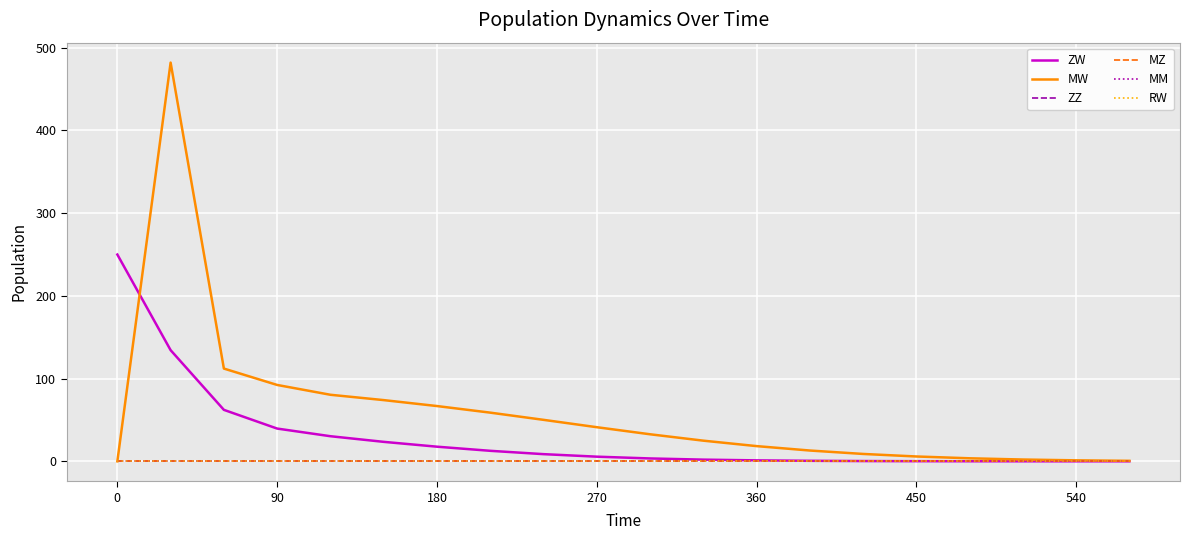

What is the difference between the second highest and second lowest values in the MW series?

111.6